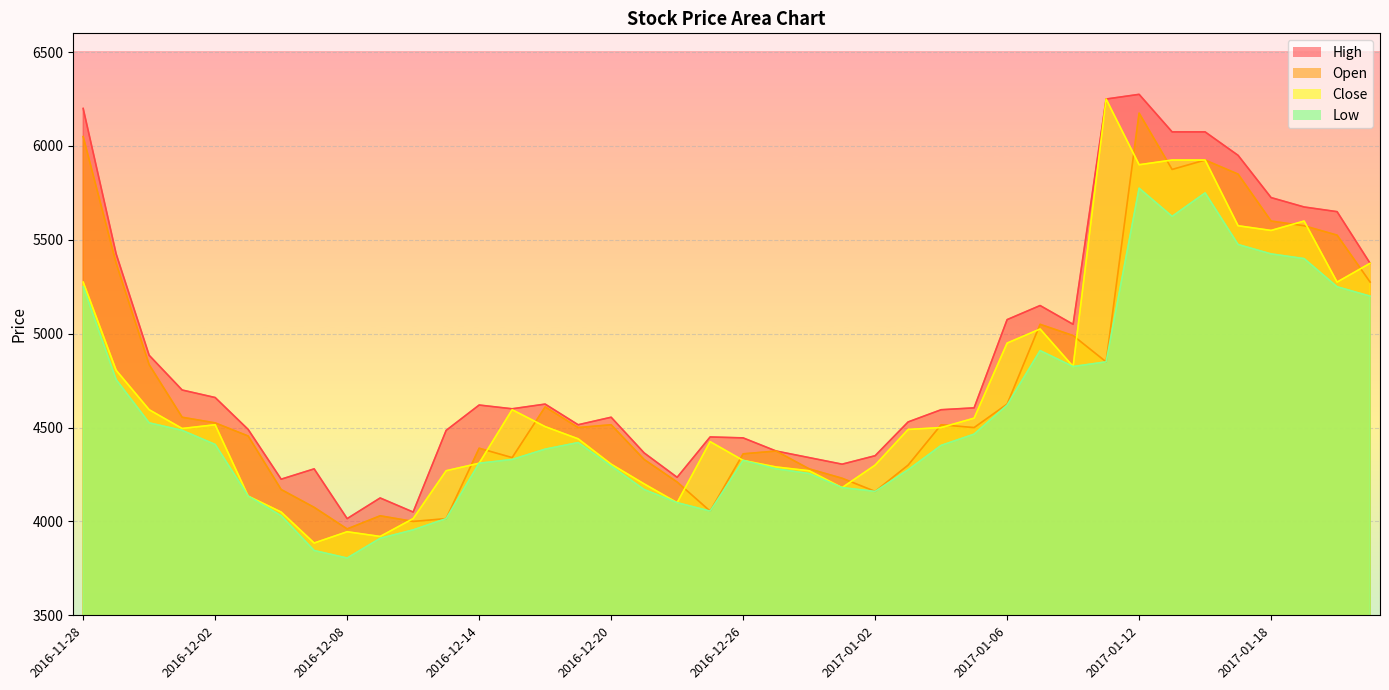

Which series has the largest range (max minus min)?

Close